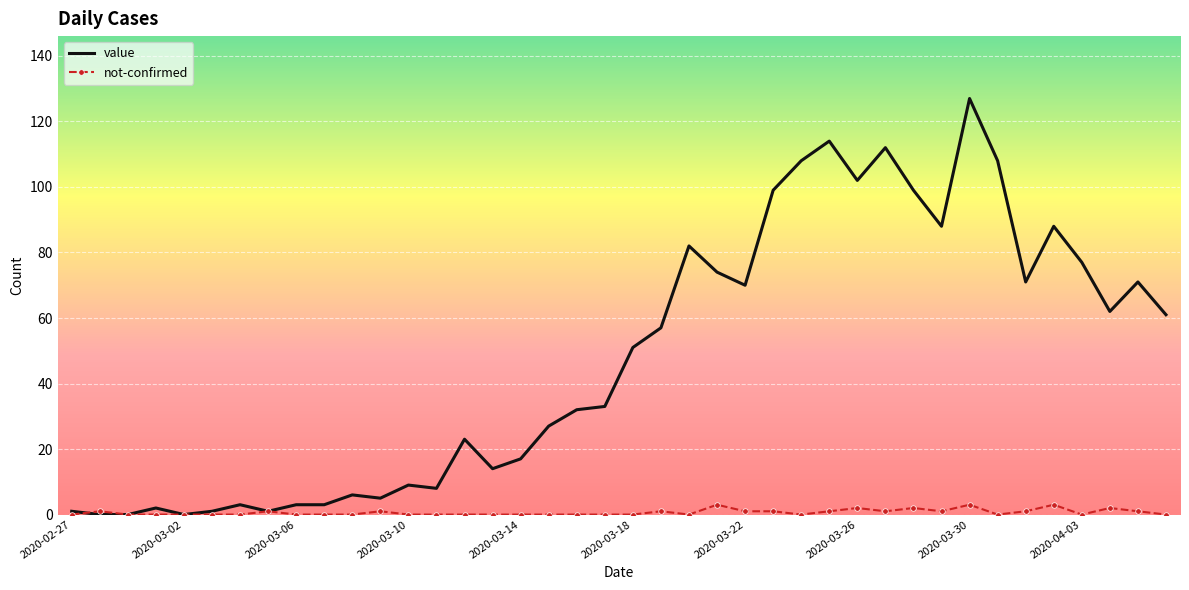

Rank the series by their maximum value, from highest to lowest.

value, not-confirmed